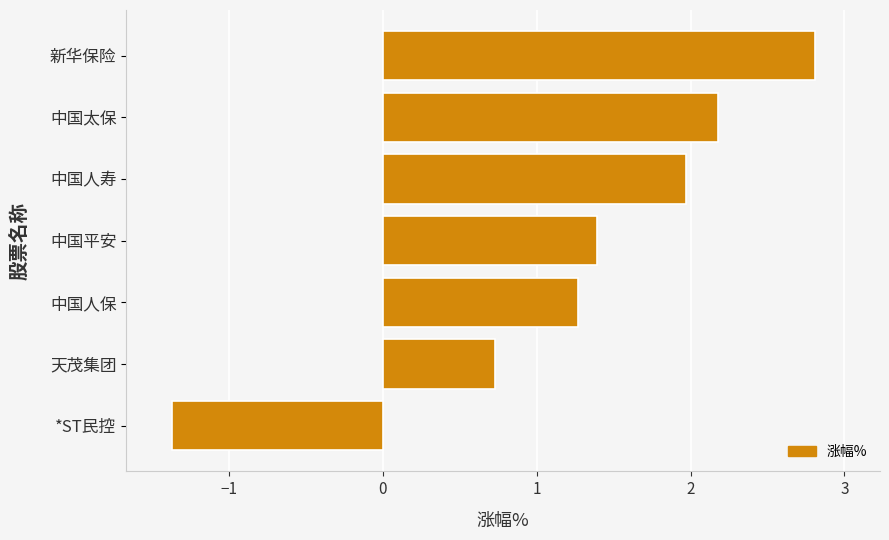

Reading bottom to top, extract all data points from this chart.

*ST民控=-1.4	天茂集团=0.7	中国人保=1.3	中国平安=1.4	中国人寿=2.0	中国太保=2.2	新华保险=2.8